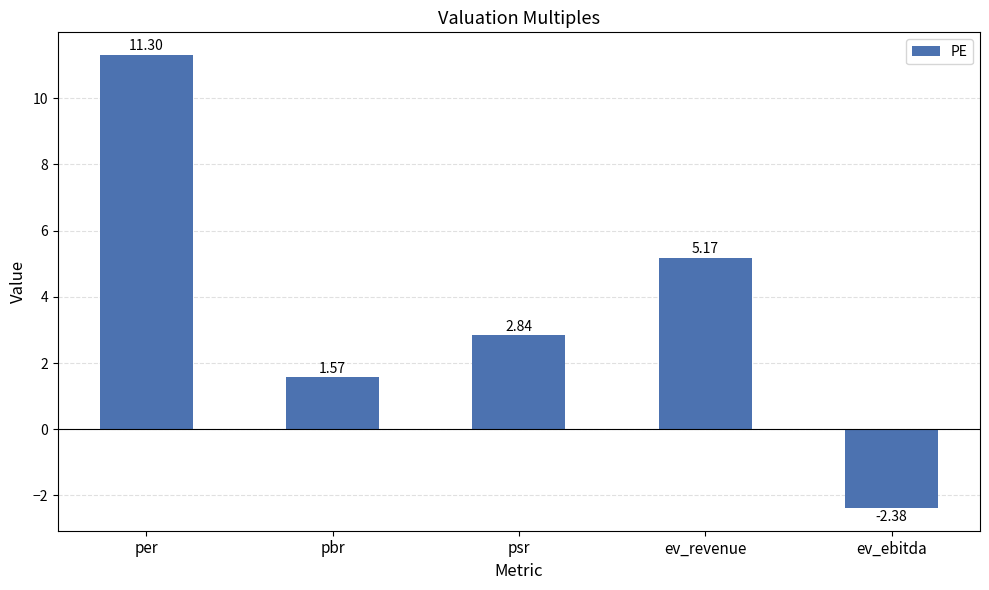

What is the difference between the maximum and minimum values?

13.7